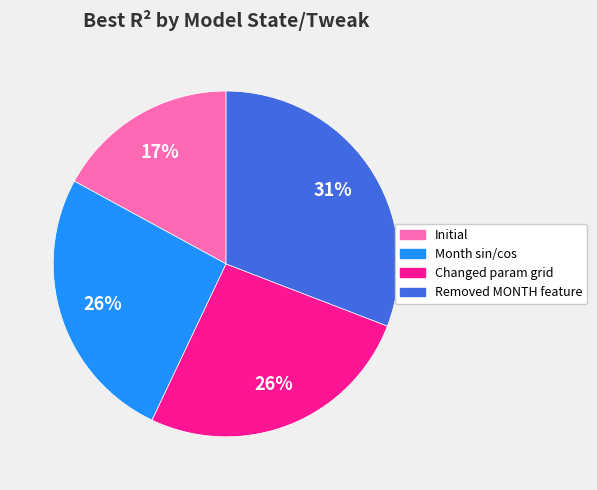

To the nearest percent, what is the difference between the largest and smallest slice percentages?

14%